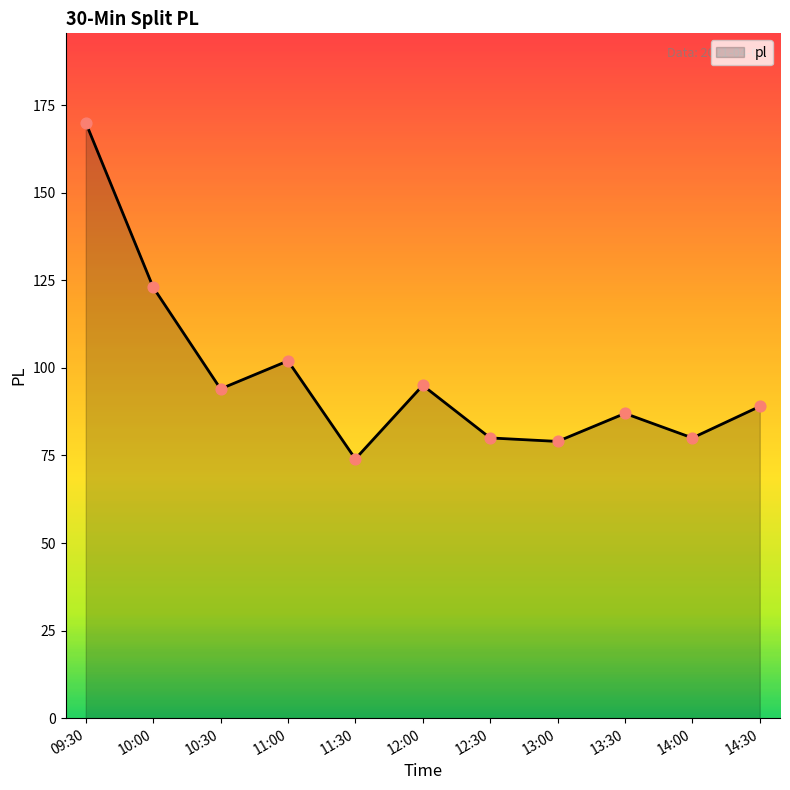

What is the change in value from 11:00 to 14:00?

-22